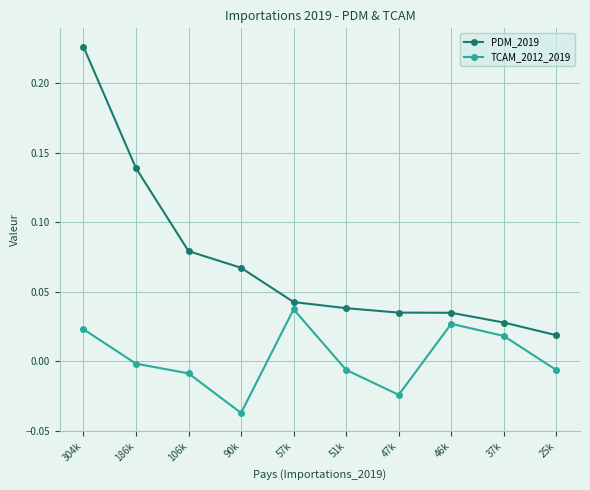

True or false: TCAM_2012_2019 and PDM_2019 cross at least once.

False